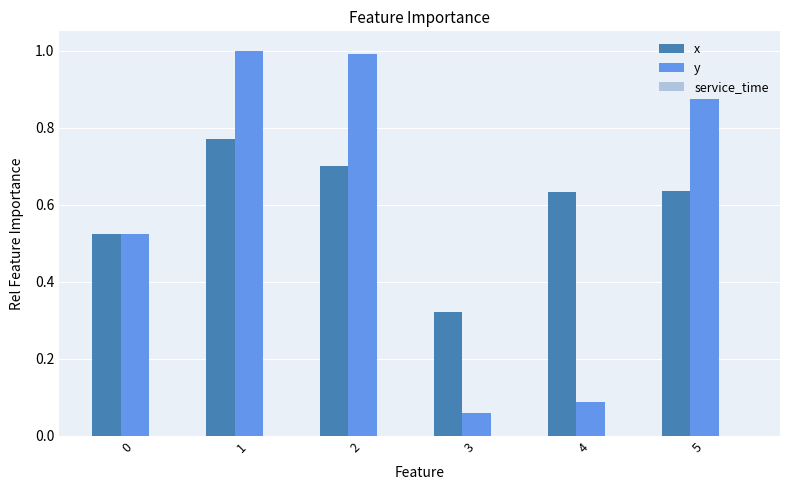

At which category is the sum across all series the highest?

1